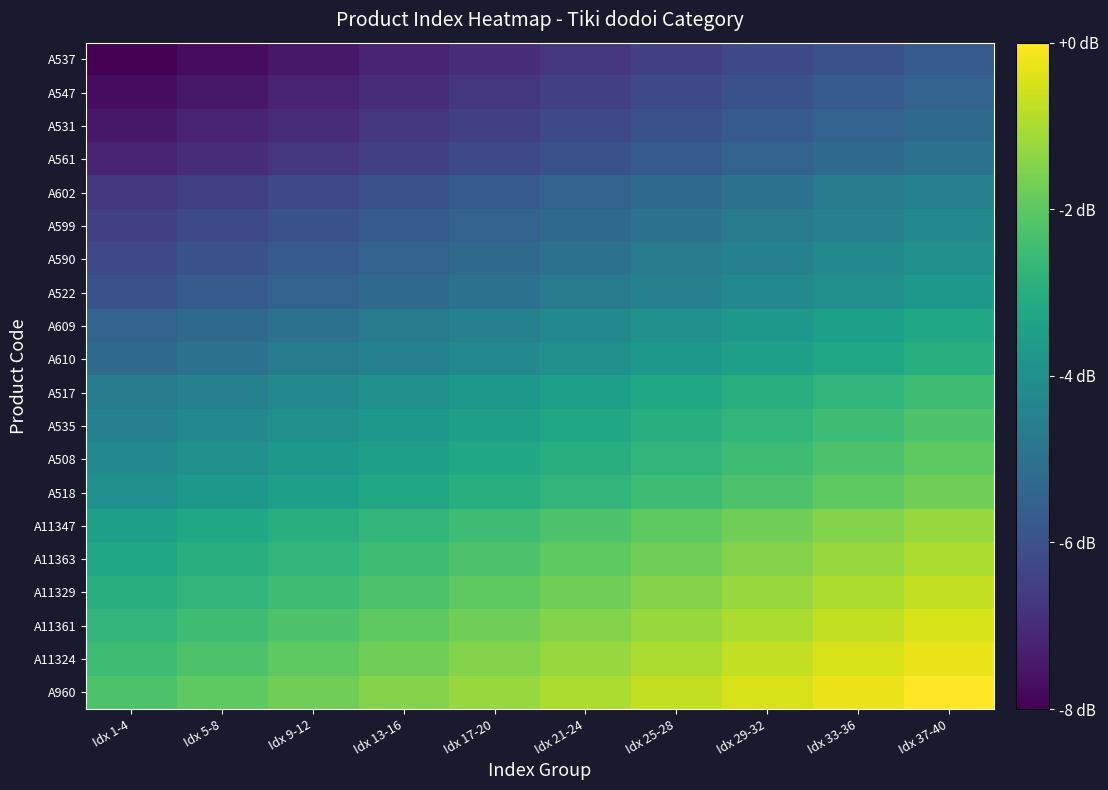

Rank the series by their maximum value, from lowest to highest.

A537, A547, A531, A561, A602, A599, A590, A522, A609, A610, A517, A535, A508, A518, A11347, A11363, A11329, A11361, A11324, A960